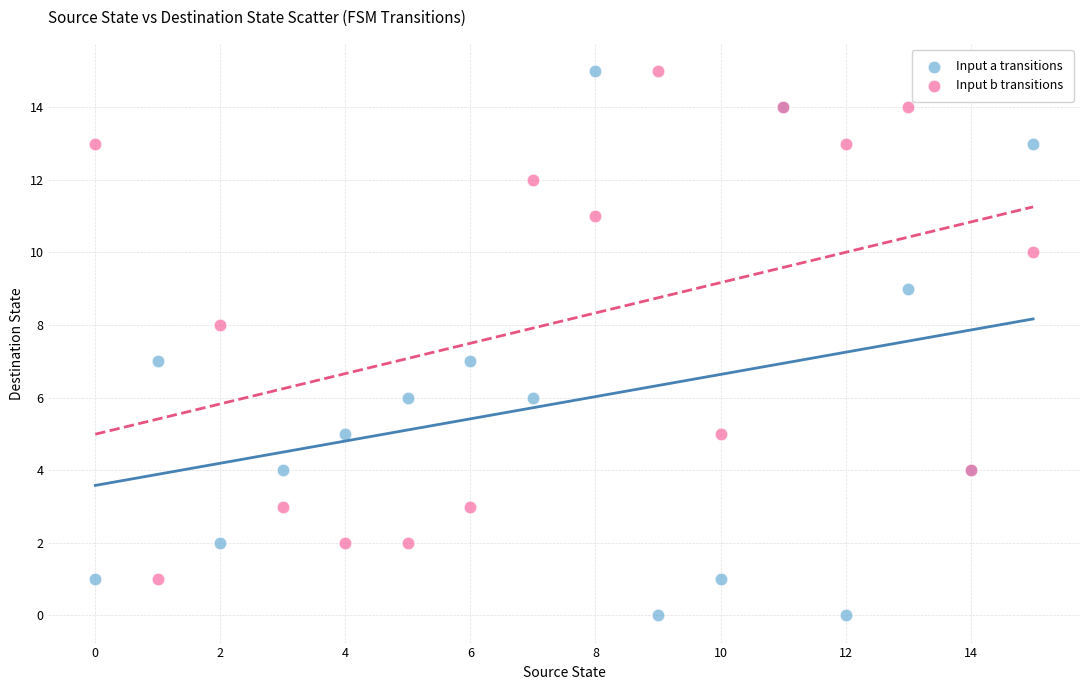

Which series has the widest spread of Y values?

Input a transitions